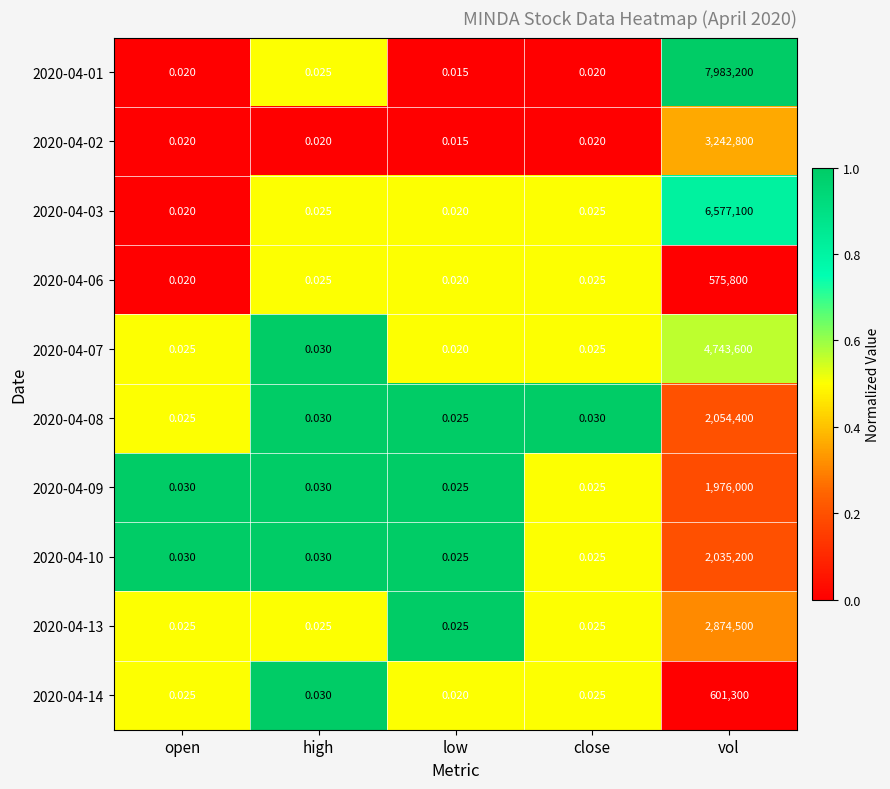

At which label does 2020-04-10 reach its peak?

vol